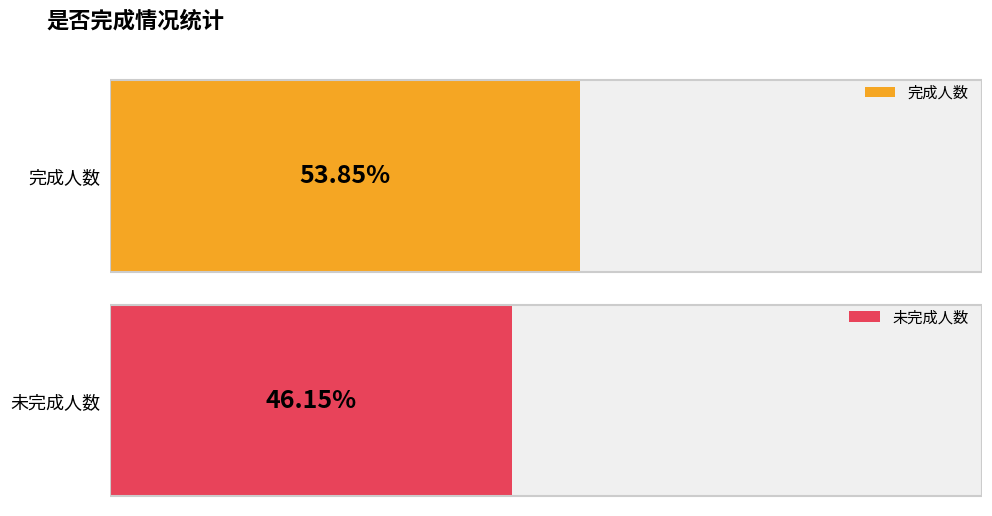

Is it true that 已完成 equals 0 at 刘园园?

False